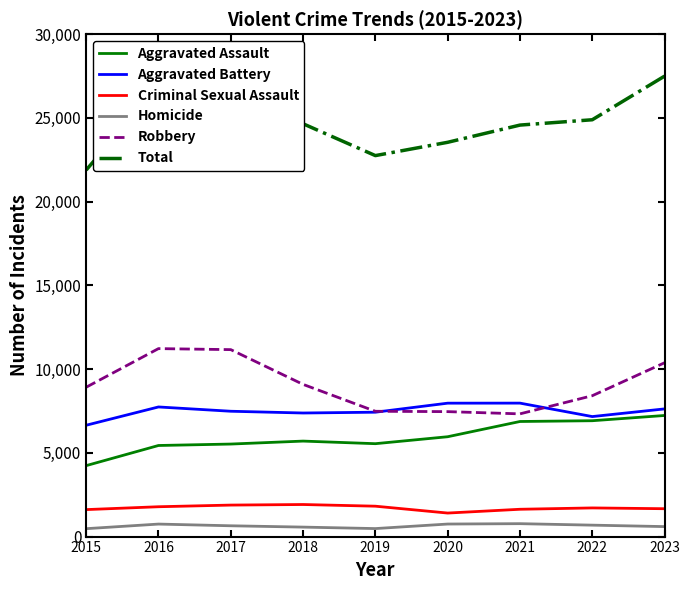

Which series has the largest total across all categories?

Total